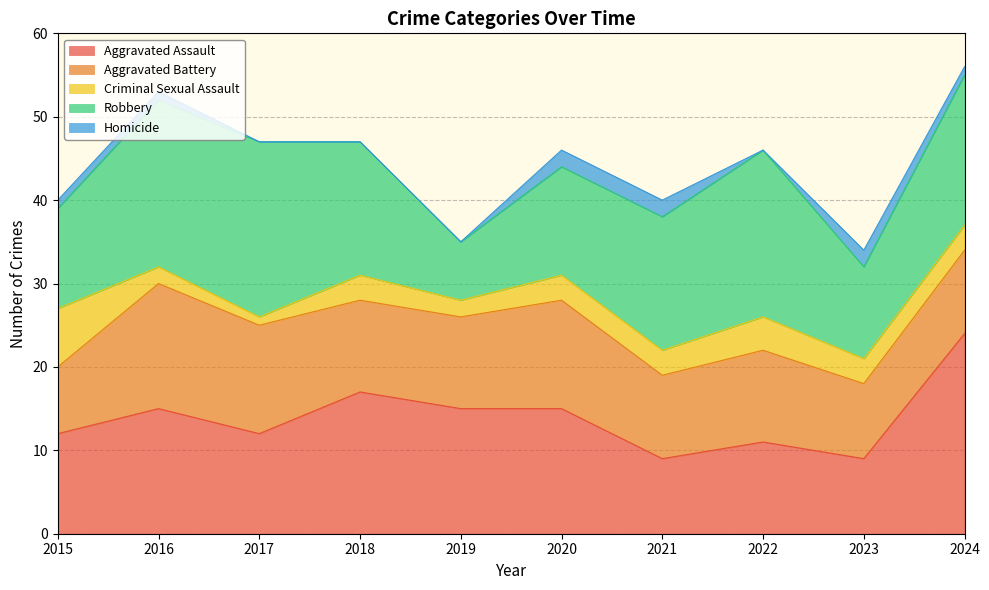

Rank the categories by Robbery value from highest to lowest.

2017, 2016, 2022, 2024, 2018, 2021, 2020, 2015, 2023, 2019